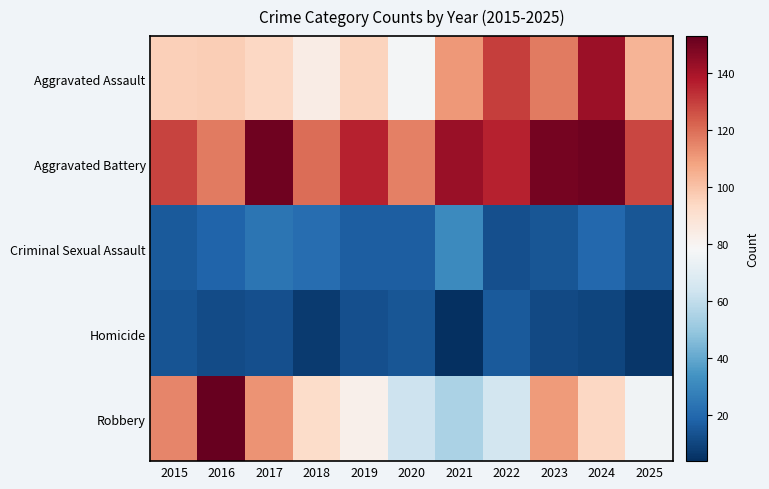

Between 2024 and 2015, which is larger?

2024